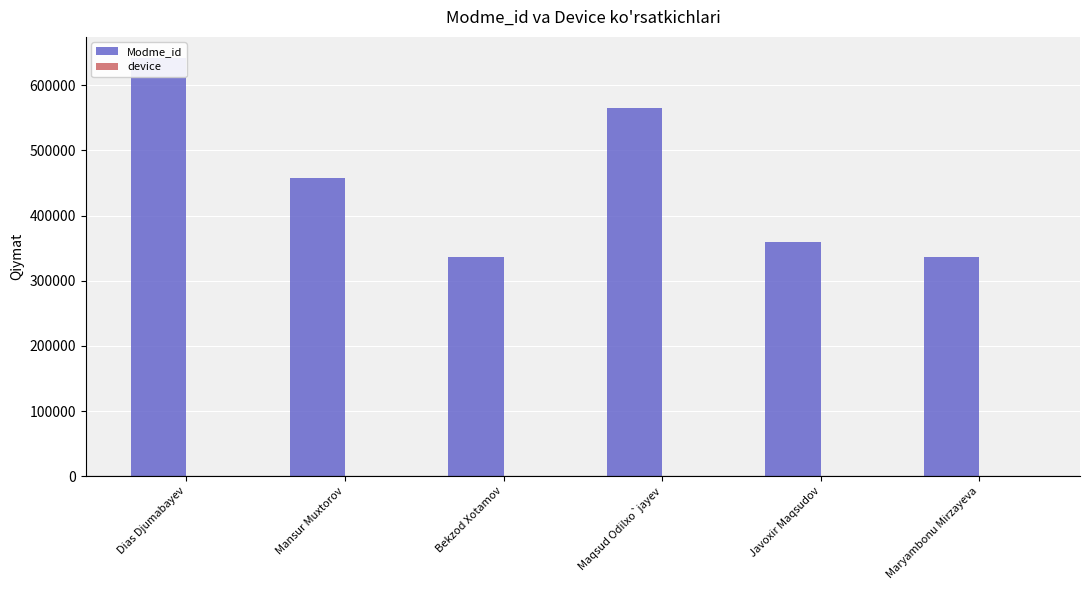

Which series changed the most between Mansur Muxtorov and Javoxir Maqsudov?

Modme_id